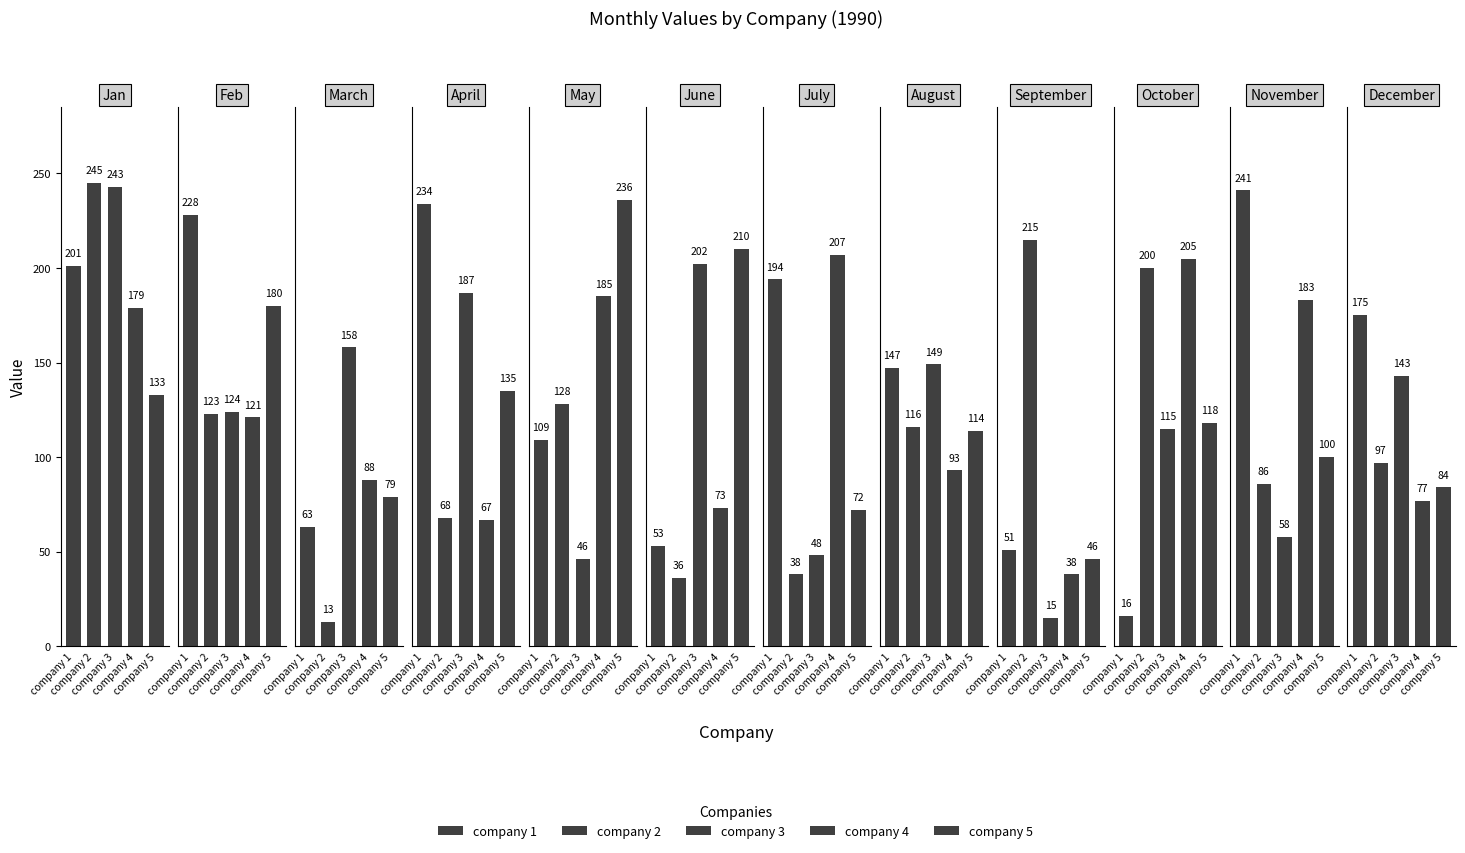

The value of company 5 at 6 is 18. True or false?

False